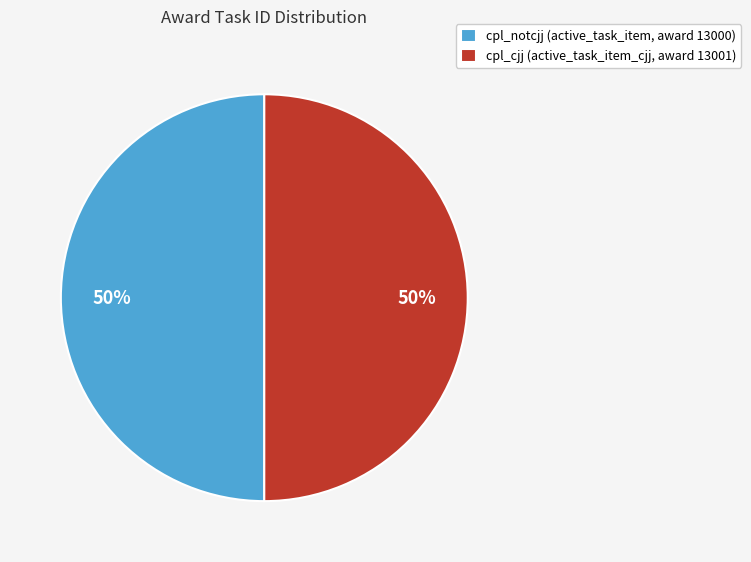

To the nearest percent, what is the average slice percentage?

50%